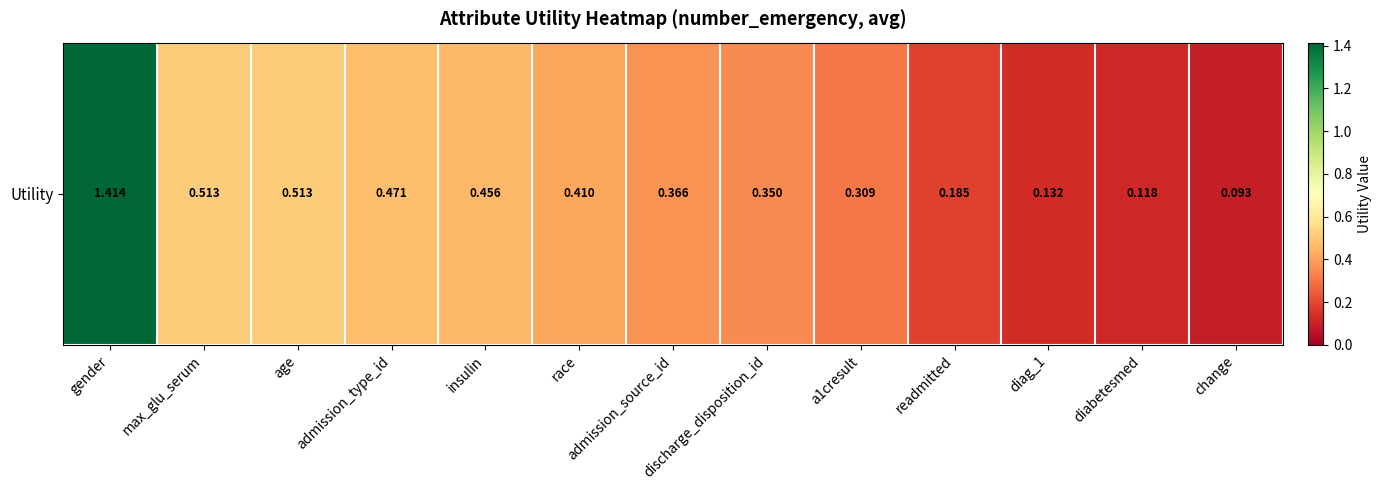

Reading left to right, transcribe all the data shown in this chart.

1.4	0.5	0.5	0.5	0.5	0.4	0.4	0.3	0.3	0.2	0.1	0.1	0.1